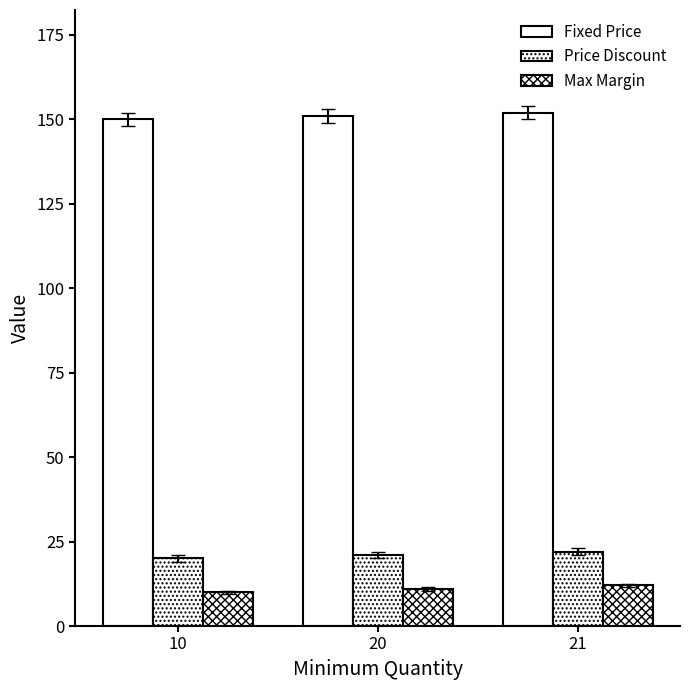

What is the value of the Price Discount bar at the 3rd from the left?

22